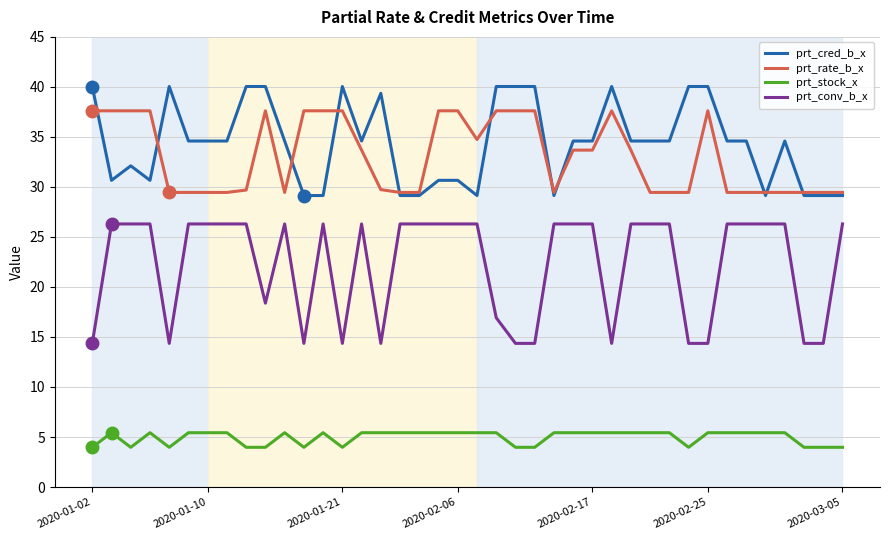

Which series has the largest range (max minus min)?

prt_conv_b_x